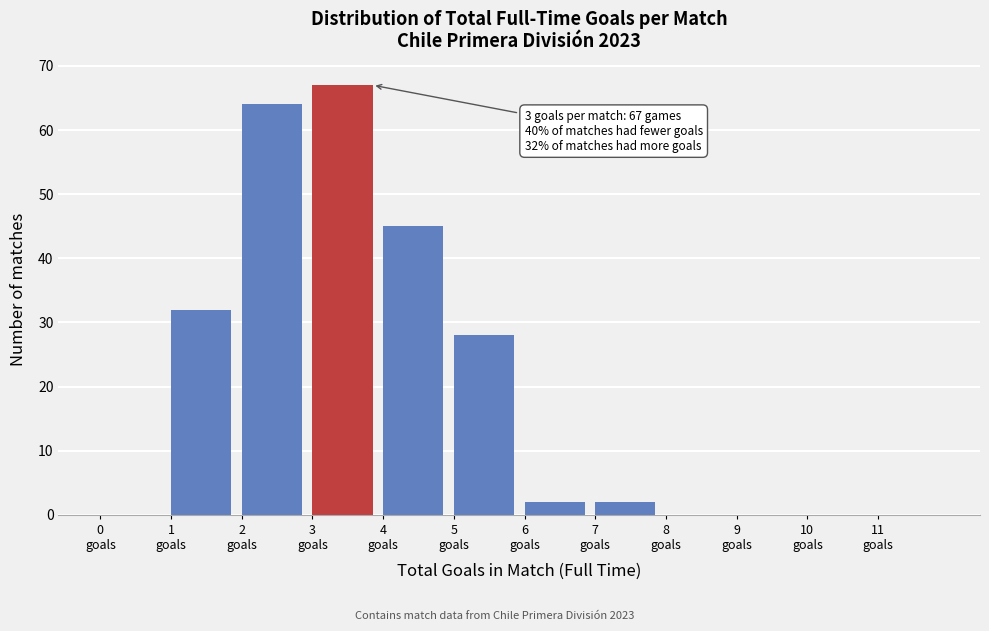

Which range on the x-axis has the tallest bar?

3 to 4